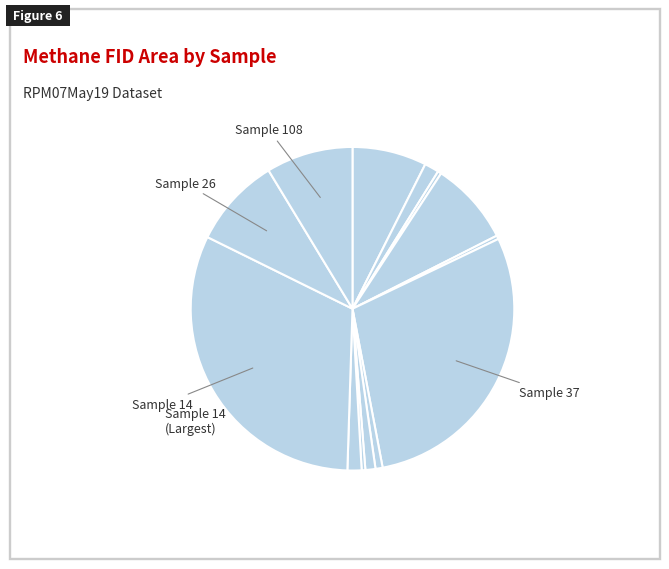

Count the number of slices in the pie.

13